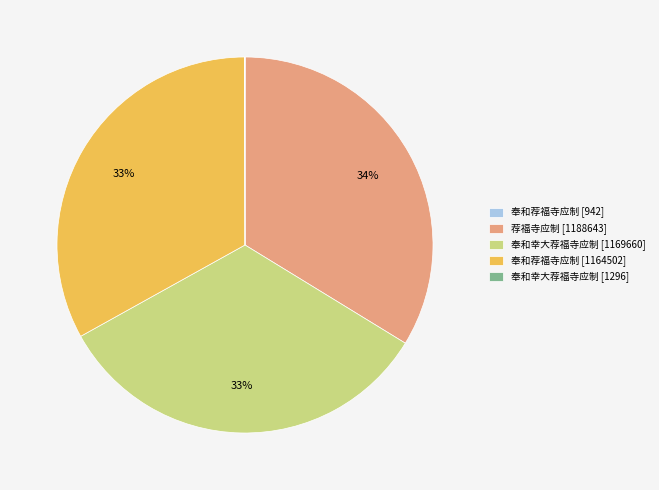

What is the ratio of the value at 荐福寺应制 [1188643] to the value at 奉和荐福寺应制 [1164502]?

1.0